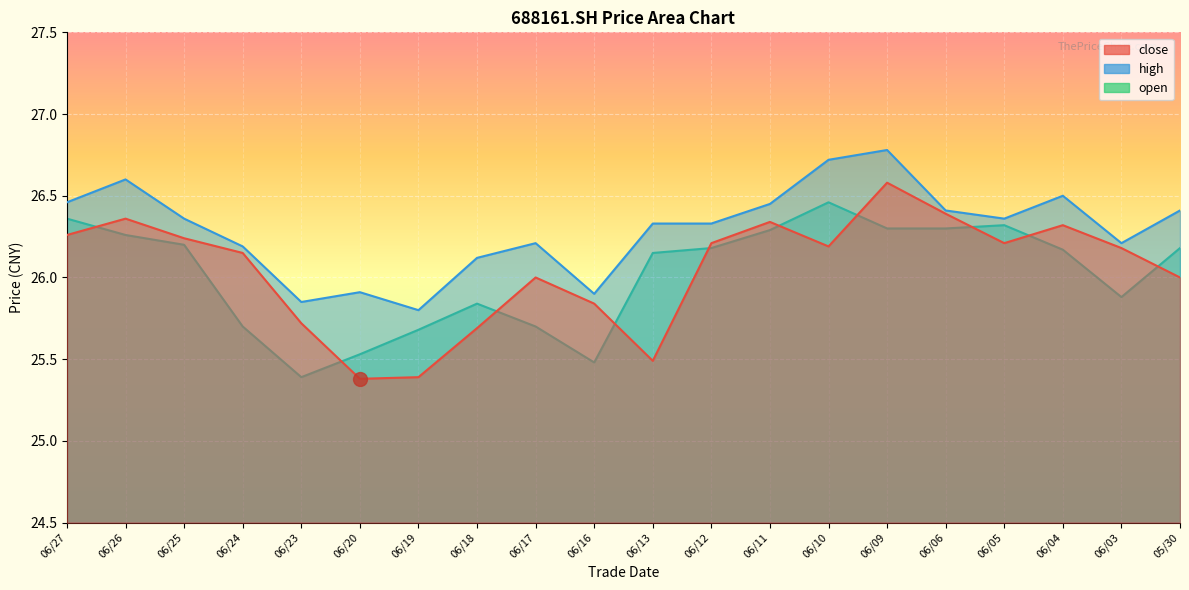

True or false: high and close cross at least once.

False